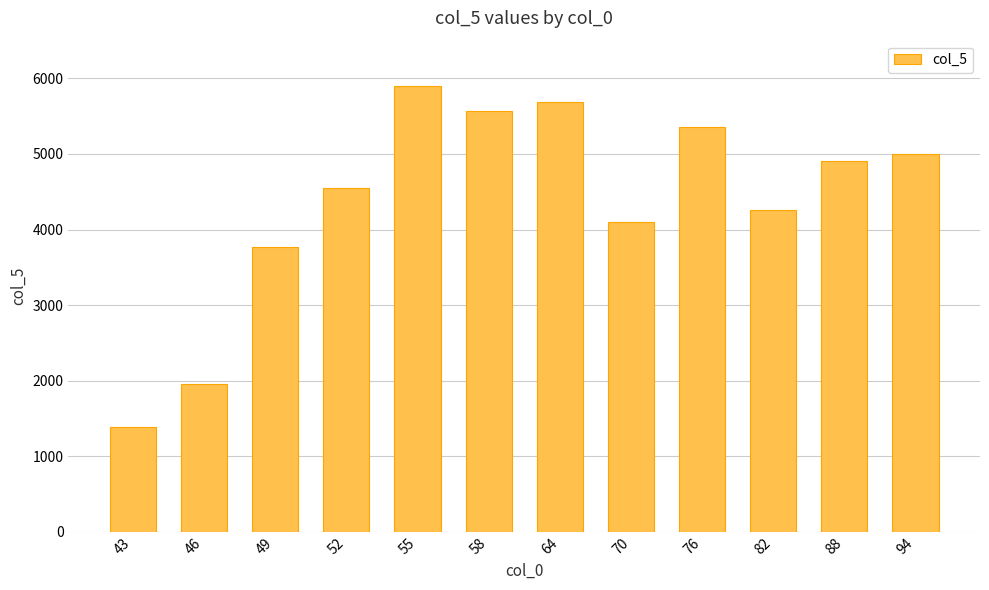

Reading left to right, extract all data points from this chart.

43=1386.8	46=1951.5	49=3768.9	52=4554.1	55=5906.5	58=5575.2	64=5692.2	70=4100.6	76=5363.5	82=4259.3	88=4903.9	94=4996.9